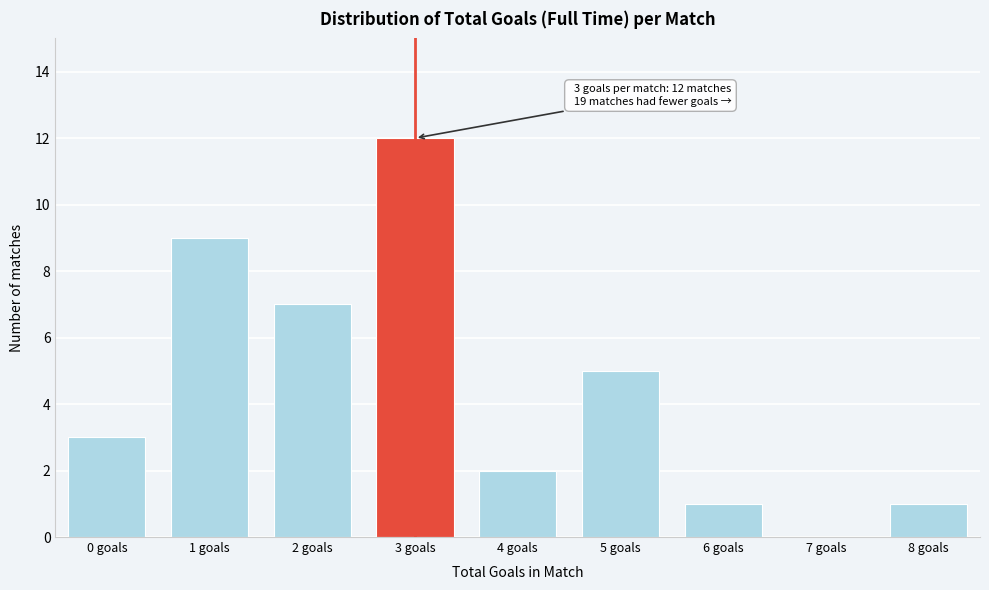

Reading left to right, what are all the values shown in this chart?

0 goals=3	1 goals=9	2 goals=7	3 goals=12	4 goals=2	5 goals=5	6 goals=1	7 goals=0	8 goals=1